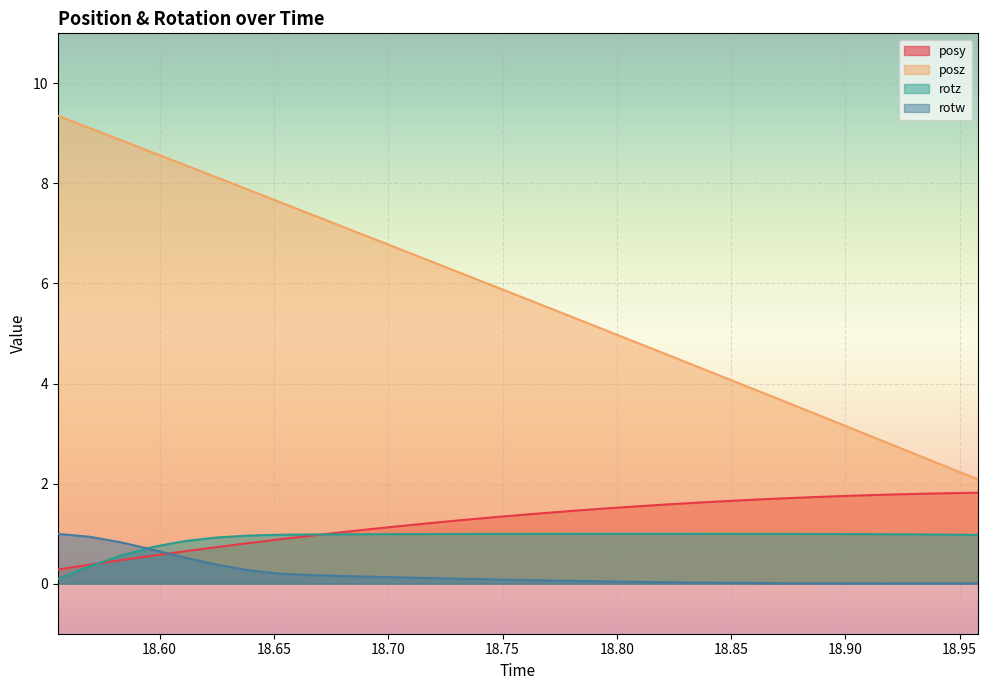

What is the approximate value of rotz at 18.55542?

0.1